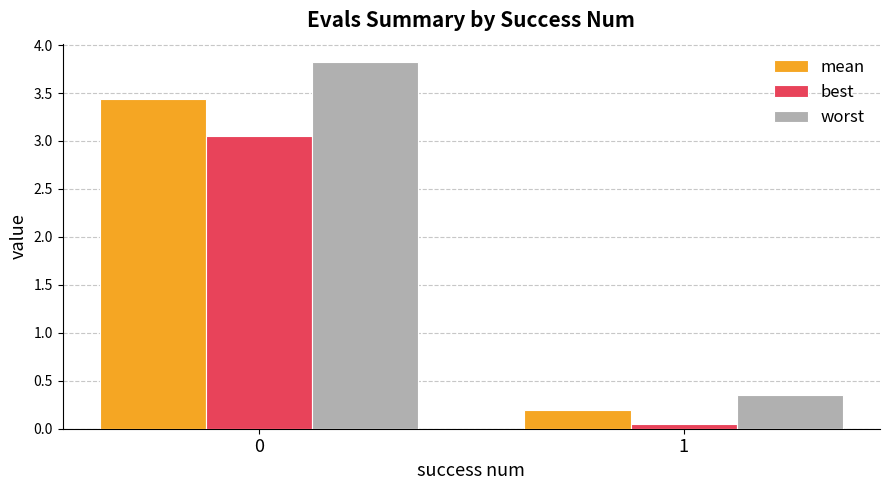

Which category has the lowest value across all series?

1